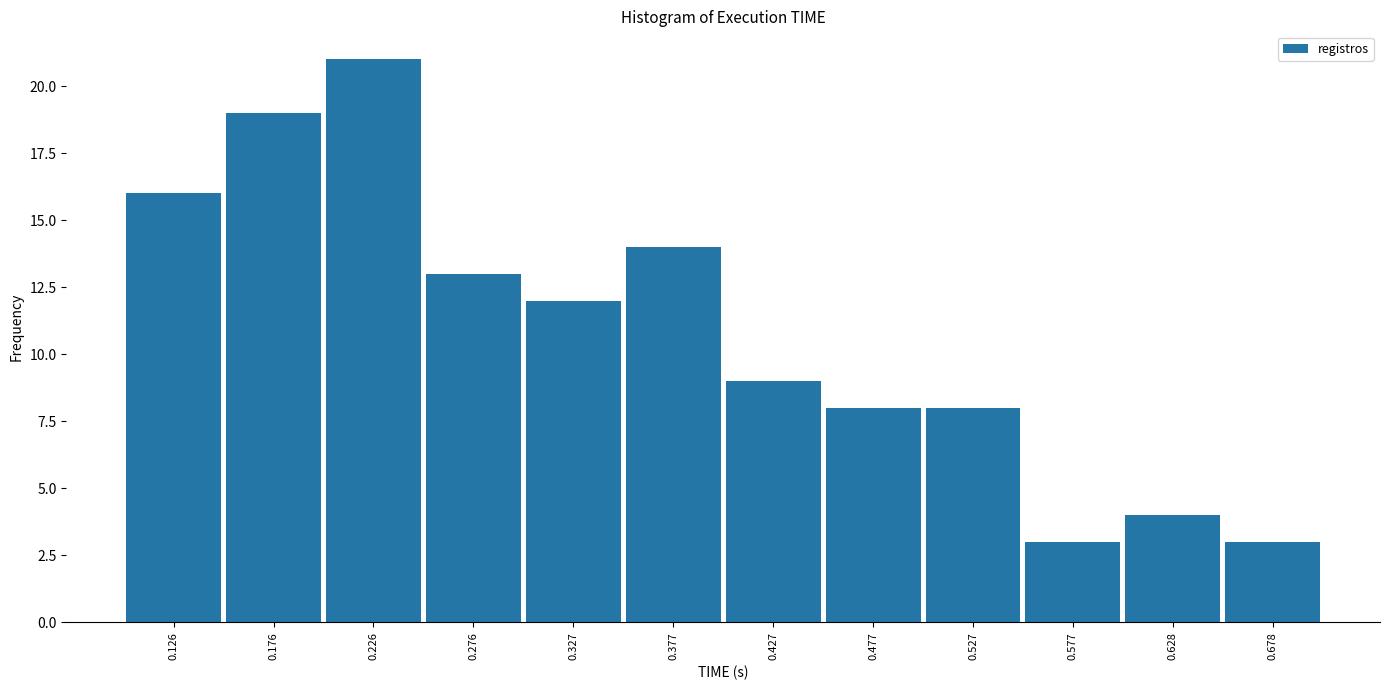

Reading left to right, what are all the values shown in this chart?

16	19	21	13	12	14	9	8	8	3	4	3